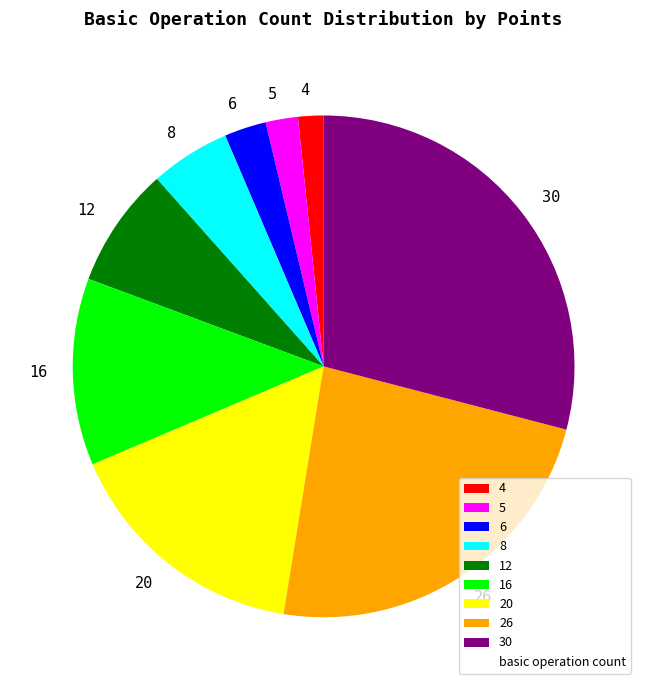

Does 5 account for over 50% of the chart?

No